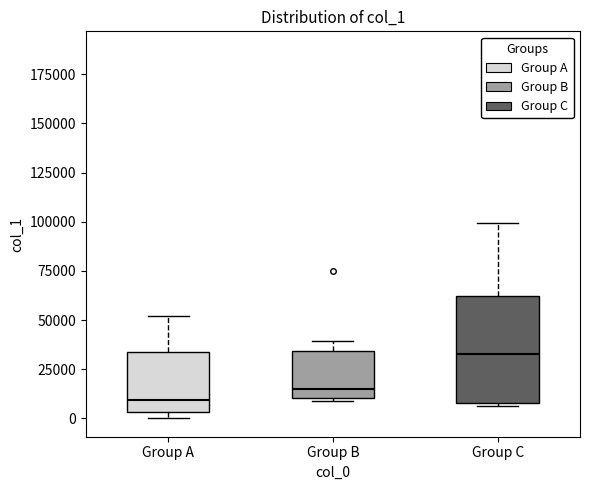

Reading left to right, transcribe this box plot: for each box, give where its median line is, the range the box spans, and where its two whiskers end, as read against the y-axis. The values are not printed on the chart, so give them approximately, as read against the axis.

Group A: median 10000, box 5000 to 35000, whiskers 0 to 50000
Group B: median 15000, box 10000 to 35000, whiskers 10000 (just below the box's lower edge) to 40000
Group C: median 30000, box 10000 to 60000, whiskers 5000 to 100000